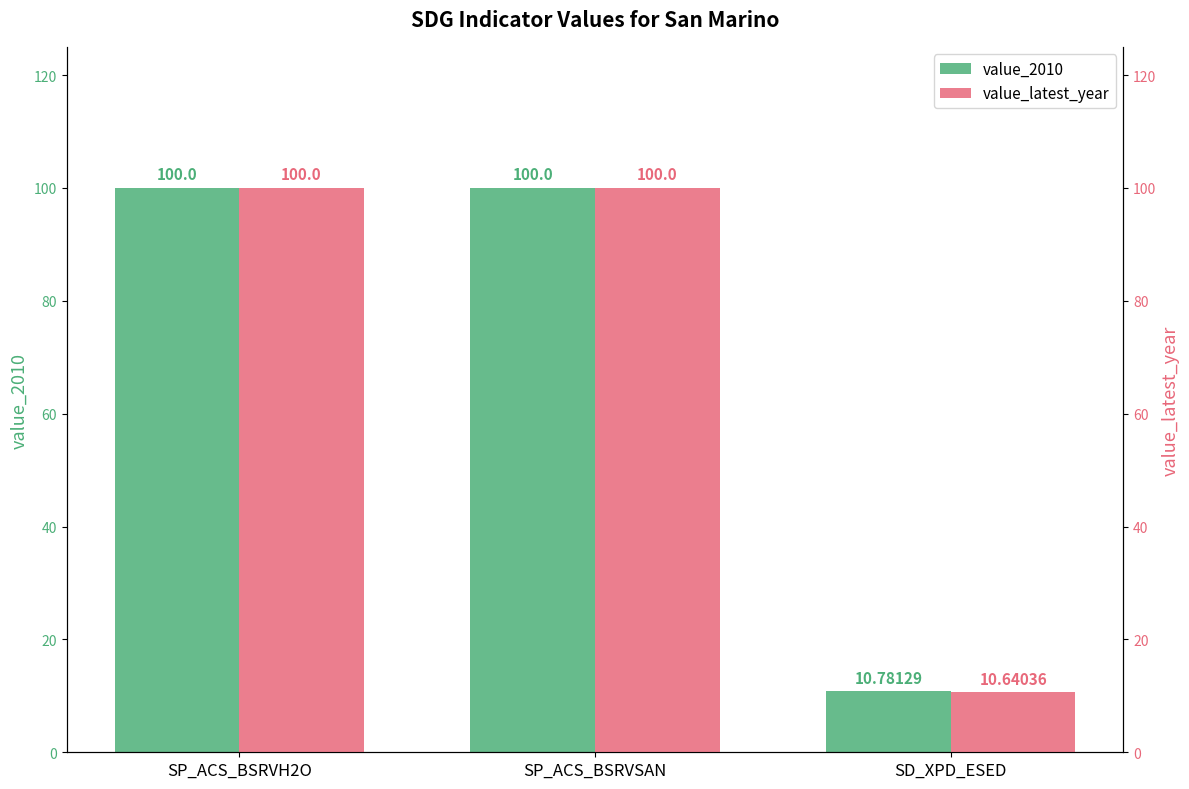

Reading left to right, what are all the values shown in this chart?

value_2010: SP_ACS_BSRVH2O=100.0	SP_ACS_BSRVSAN=100.0	SD_XPD_ESED=10.8
value_latest_year: SP_ACS_BSRVH2O=100.0	SP_ACS_BSRVSAN=100.0	SD_XPD_ESED=10.6